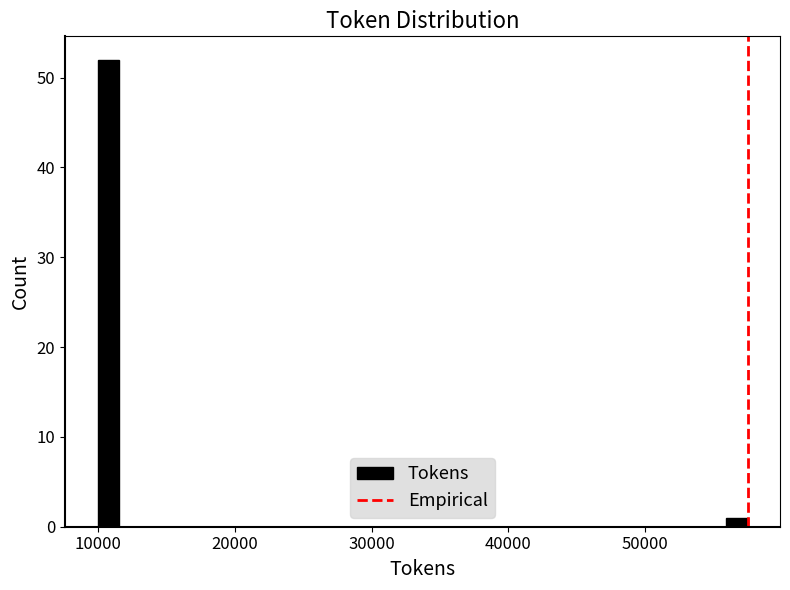

Read against the x-axis, roughly where is the centre of the tallest bar?

11000